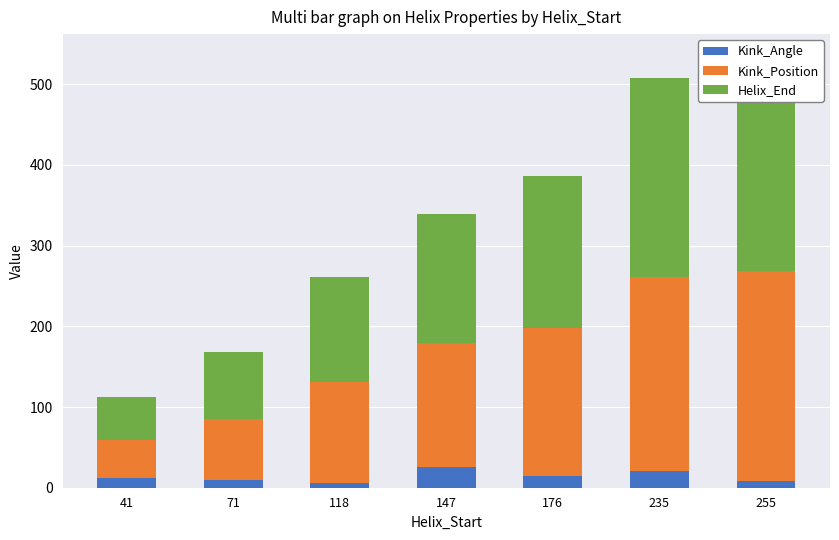

Which series has the largest range (max minus min)?

Helix_End